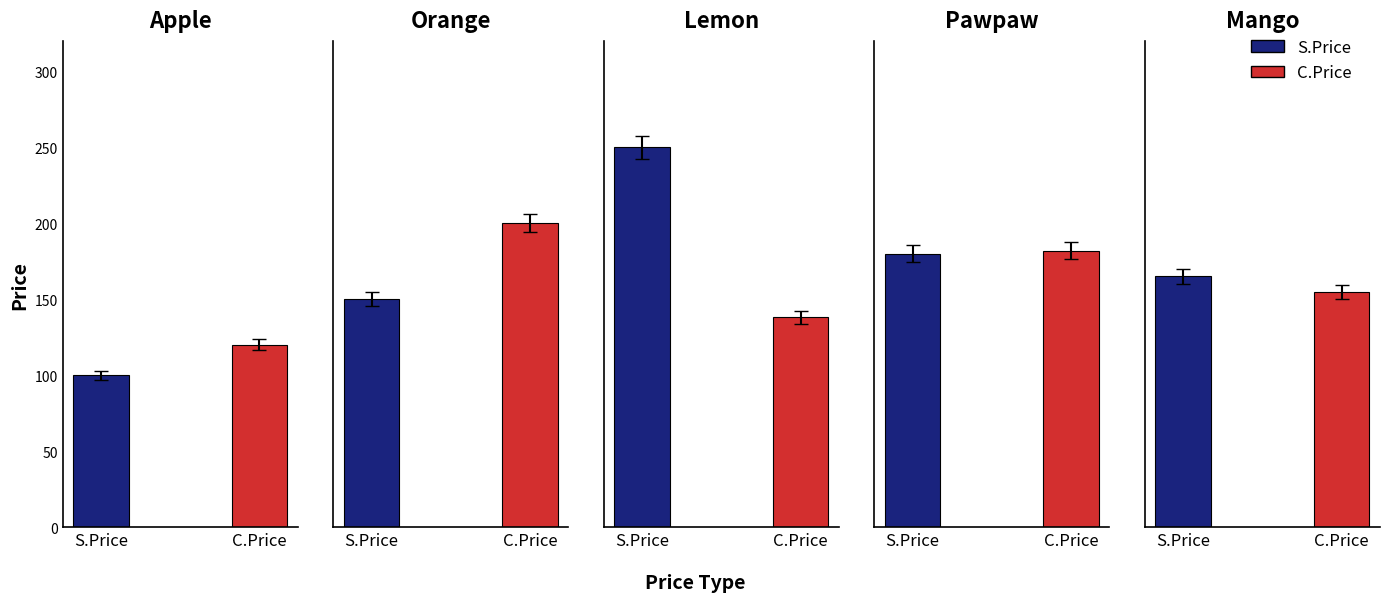

Count the S.Price values in the range 150 to 180.

3